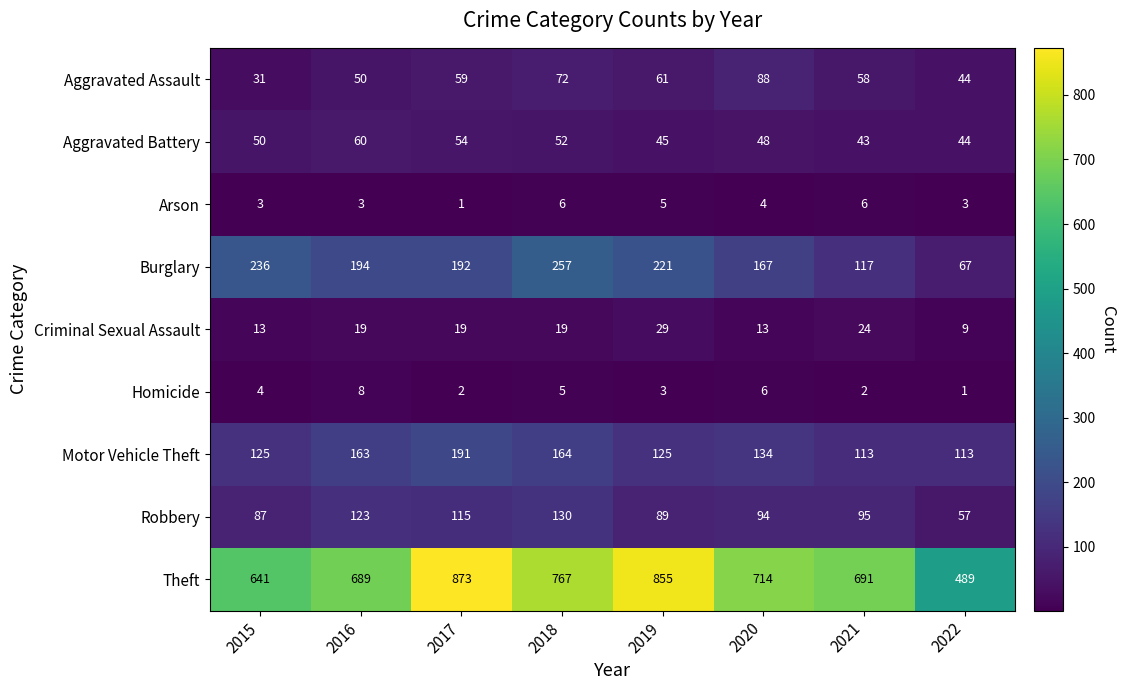

At 2016, list the series in order from smallest to largest.

Arson, Homicide, Criminal Sexual Assault, Aggravated Assault, Aggravated Battery, Robbery, Motor Vehicle Theft, Burglary, Theft